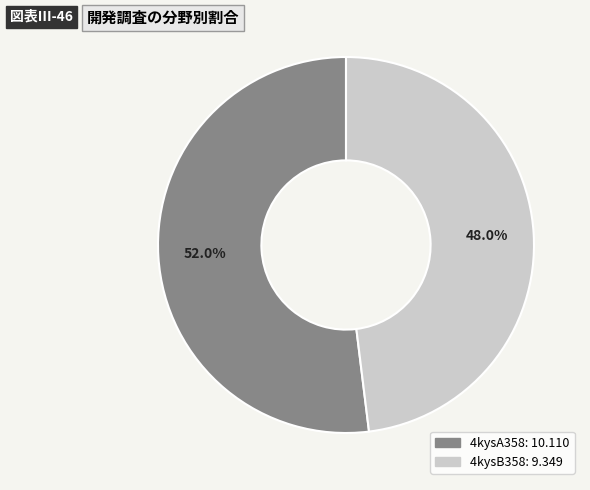

To the nearest percent, what portion does 4kysA358 represent?

52%